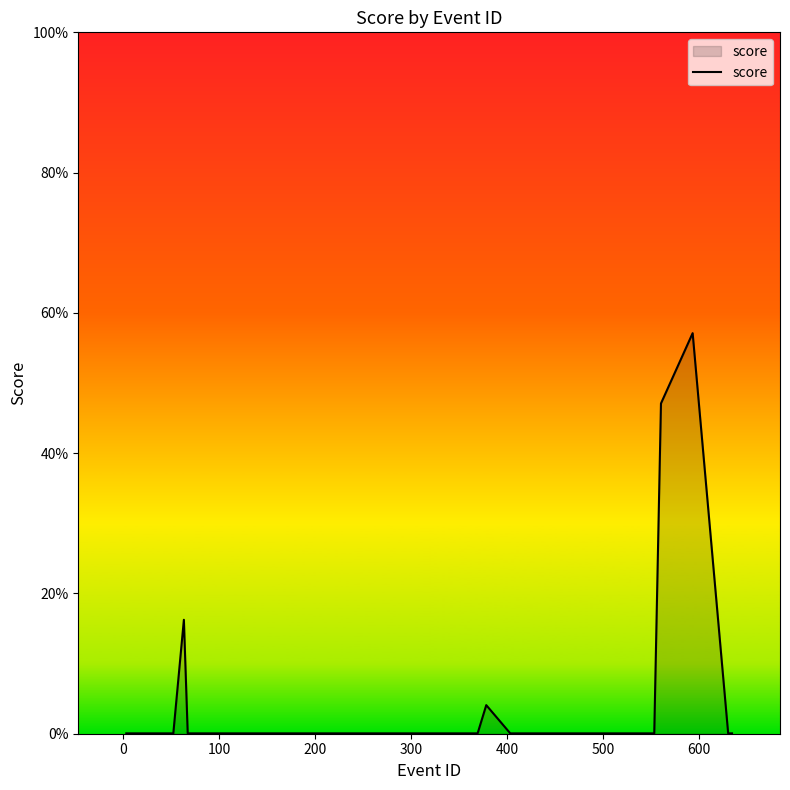

Reading right to left, list all the values displayed in this chart.

0.0	0.0	0.0	0.6	0.5	0.0	0.0	0.0	0.0	0.0	0.0	0.0	0.0	0.0	0.0	0.0	0.0	0.0	0.0	0.0	0.0	0.0	0.0	0.0	0.0	0.0	0.0	0.0	0.0	0.0	0.0	0.0	0.0	0.0	0.0	0.2	0.0	0.0	0.0	0.0